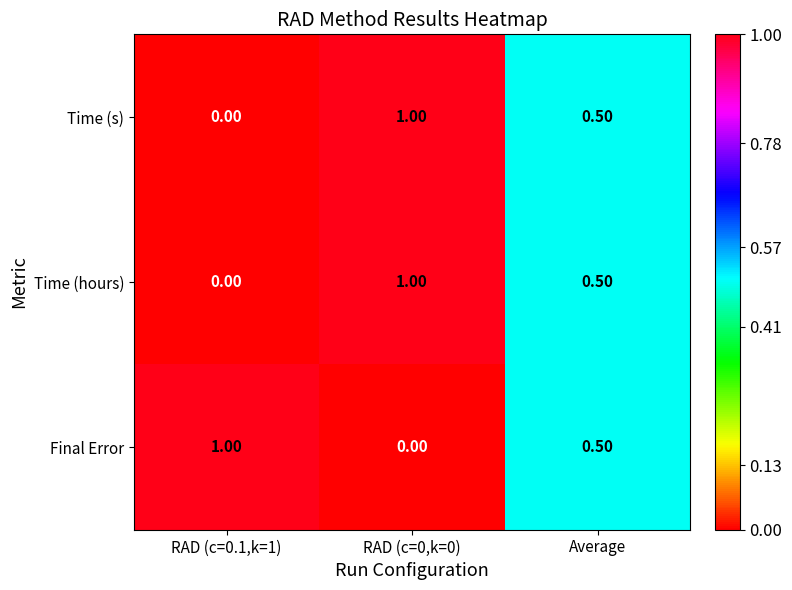

List the labels in order of Time (s) value, smallest first.

RAD (c=0.1,k=1), Average, RAD (c=0,k=0)